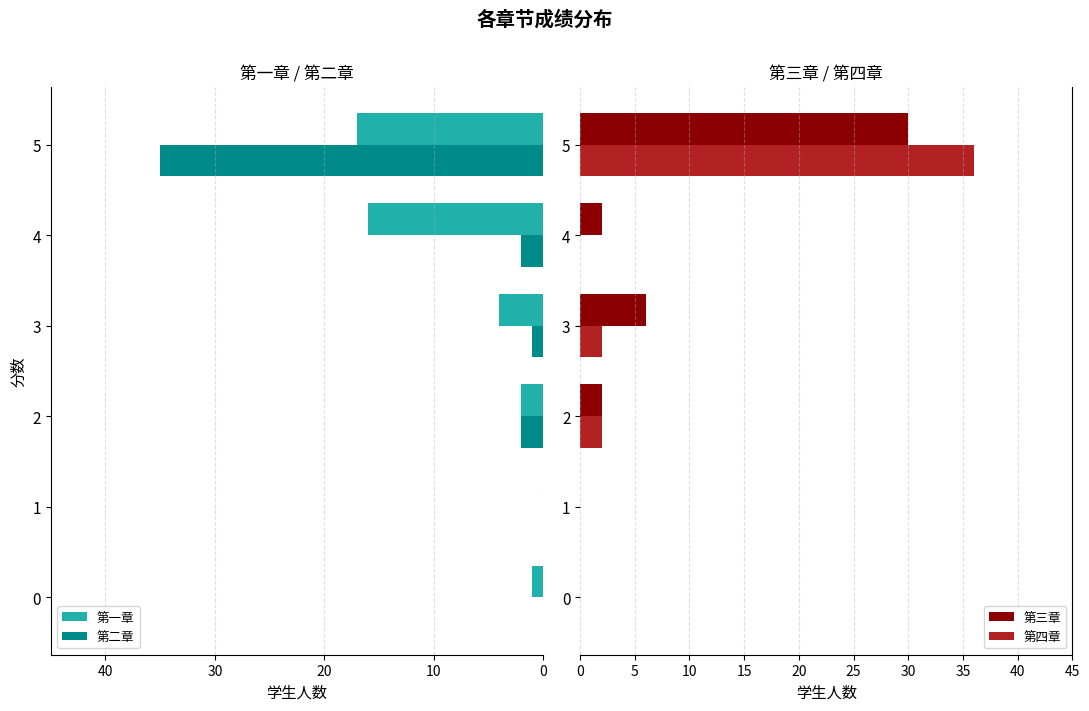

At which label does 第四章 reach its peak?

5